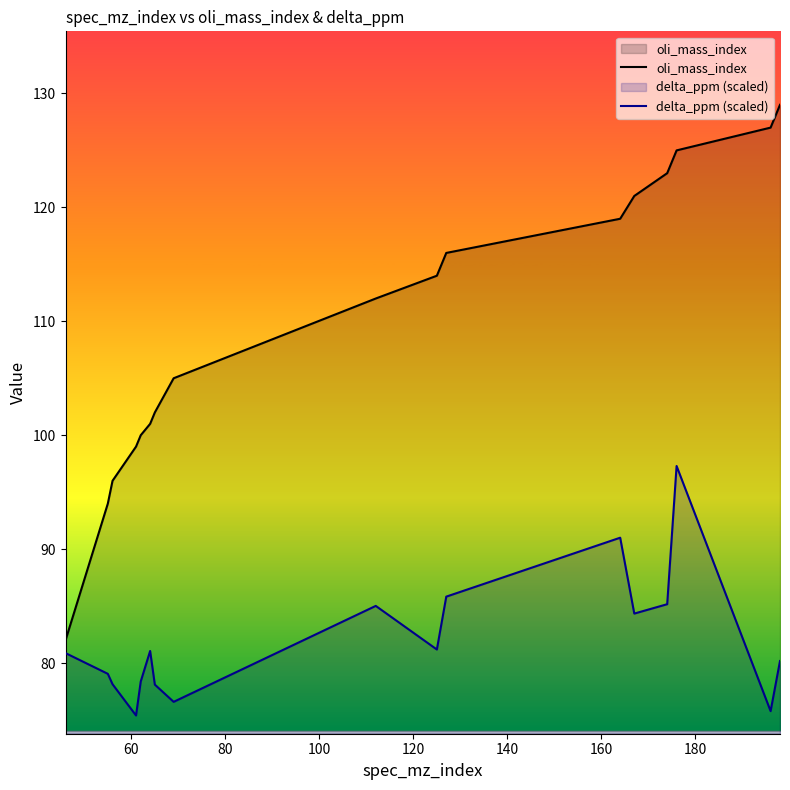

True or false: oli_mass_index has more than 1 interior local peaks.

False